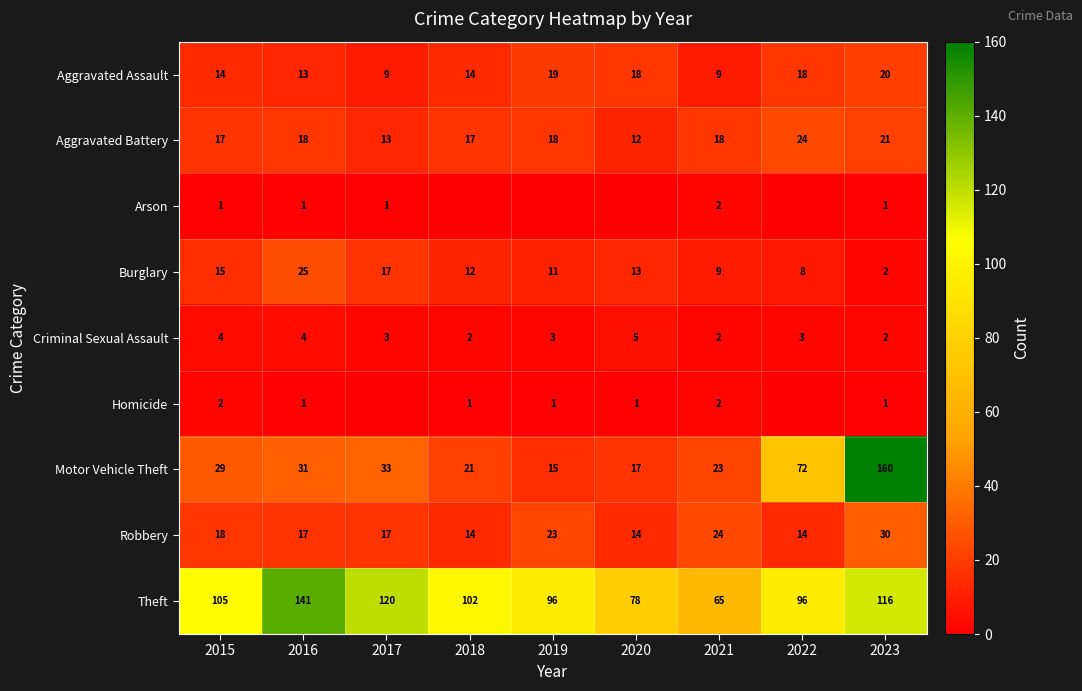

Which label corresponds to the smallest value in the chart?

2018